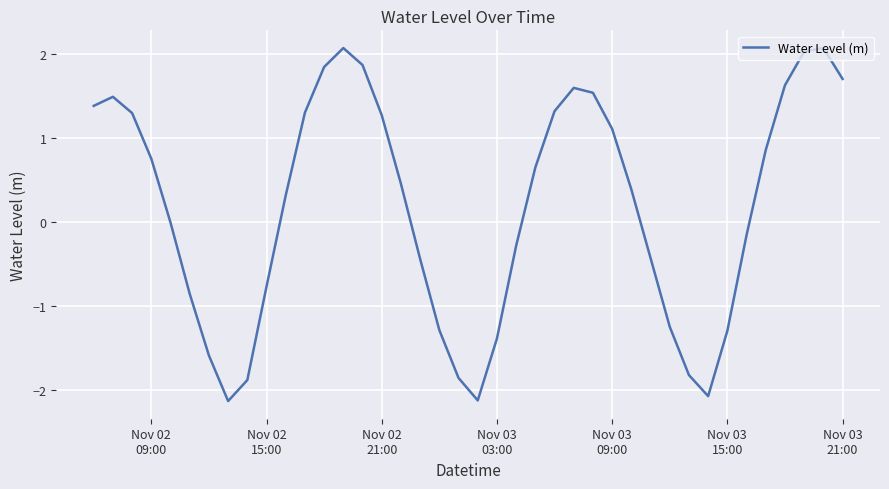

Does the chart have visible grid lines?

Yes